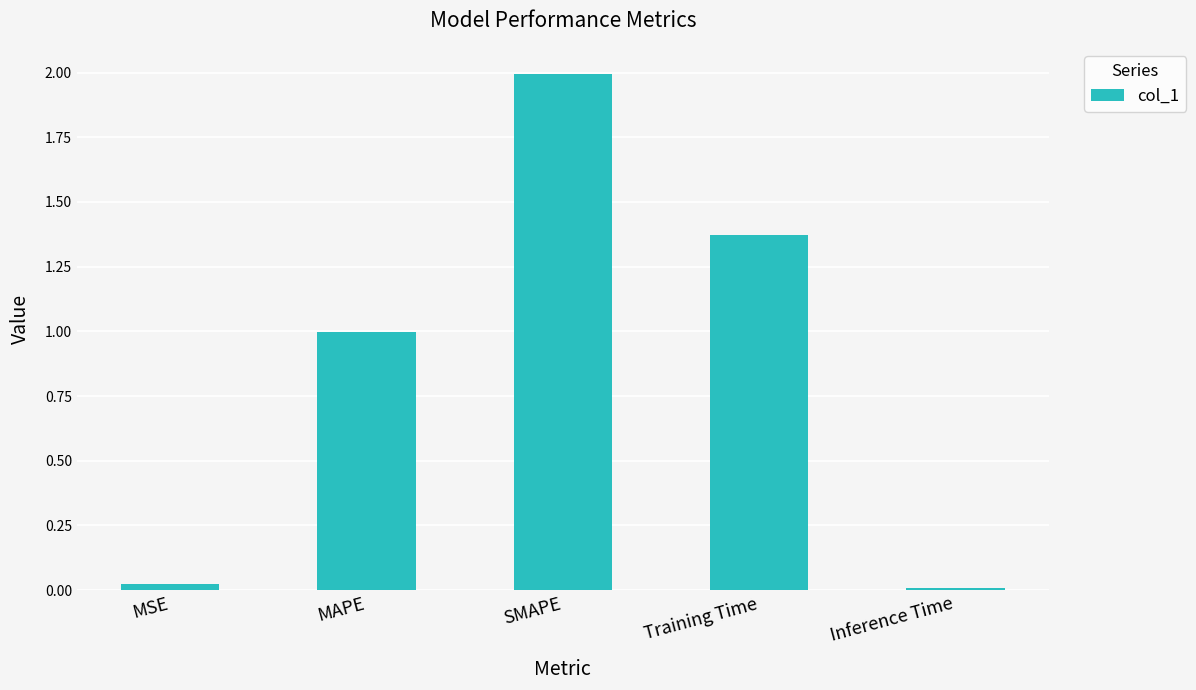

What is the average value?

0.9